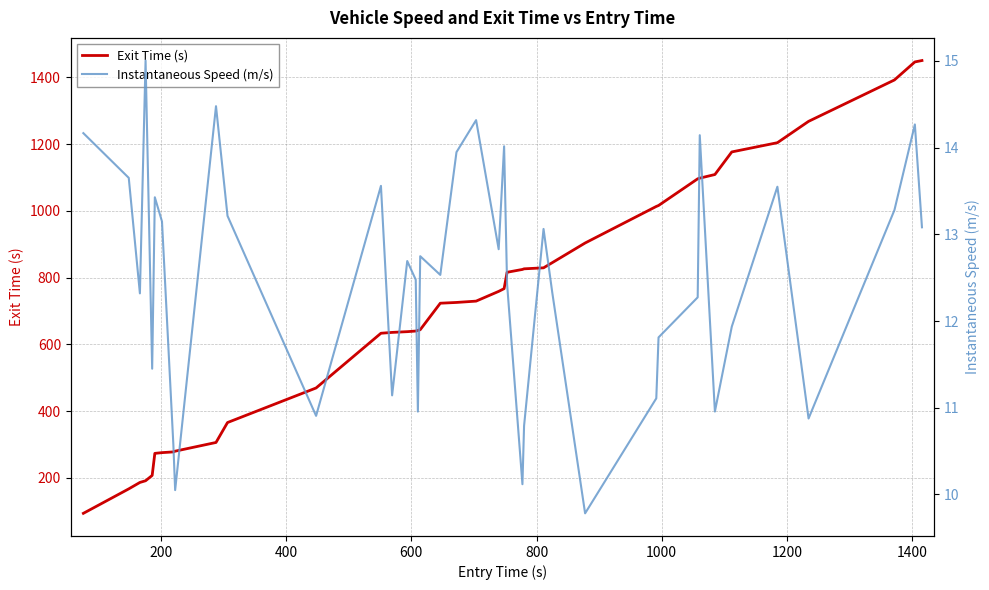

True or false: Exit Time (s) and Instantaneous Speed (m/s) intersect in this chart.

False